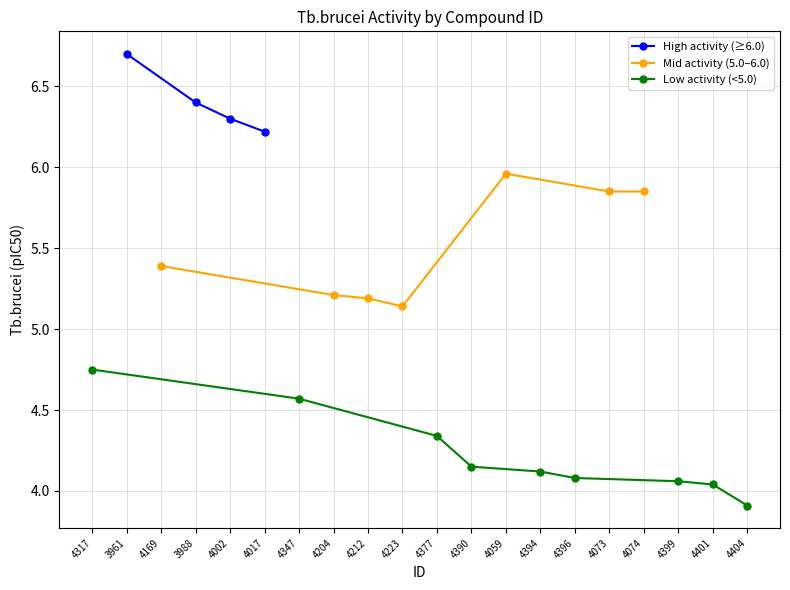

Reading left to right, transcribe all the data shown in this chart.

4317=4.8	3961=6.7	4169=5.4	3988=6.4	4002=6.3	4017=6.2	4347=4.6	4204=5.2	4212=5.2	4223=5.1	4377=4.3	4390=4.2	4059=6.0	4394=4.1	4396=4.1	4073=5.8	4074=5.8	4399=4.1	4401=4.0	4404=3.9